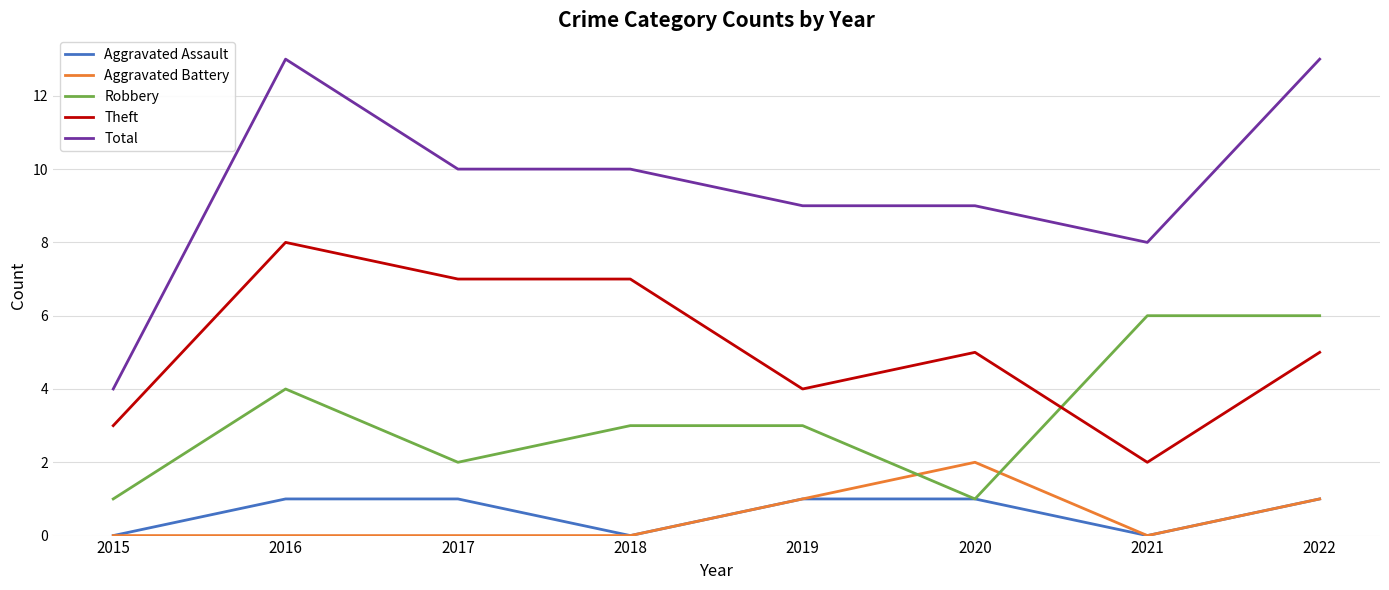

Which series has the largest total across all categories?

Total